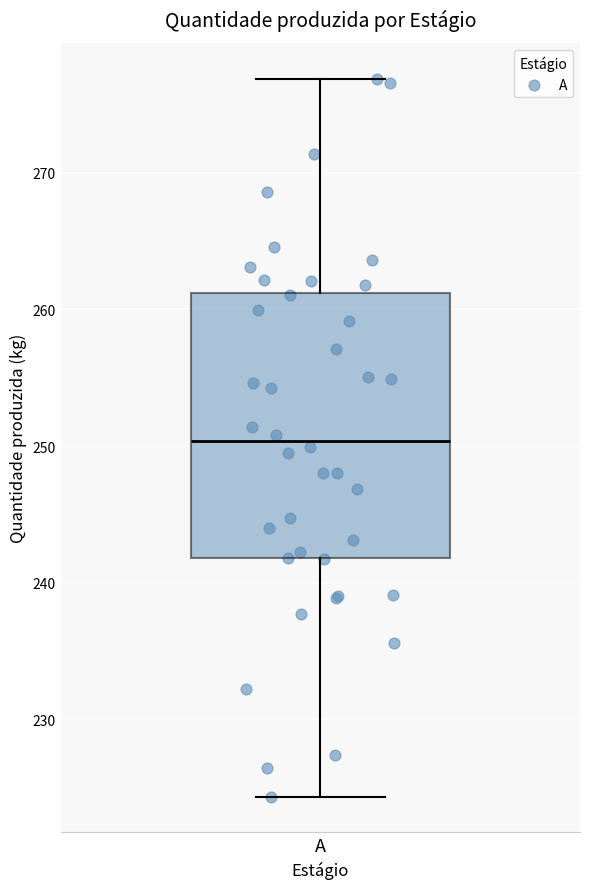

Read this box plot against the y-axis: the position of the median line, the range covered by the box, and the ends of both whiskers. The values are not printed on the chart, so give them approximately, as read against the axis.

median 250, box 242 to 261, whiskers 224 to 277